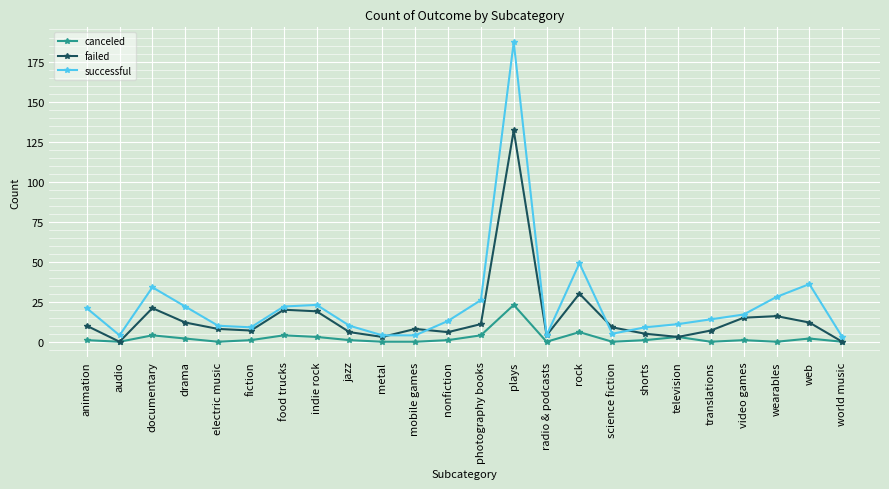

The successful series shows 9 at fiction. True or false?

True